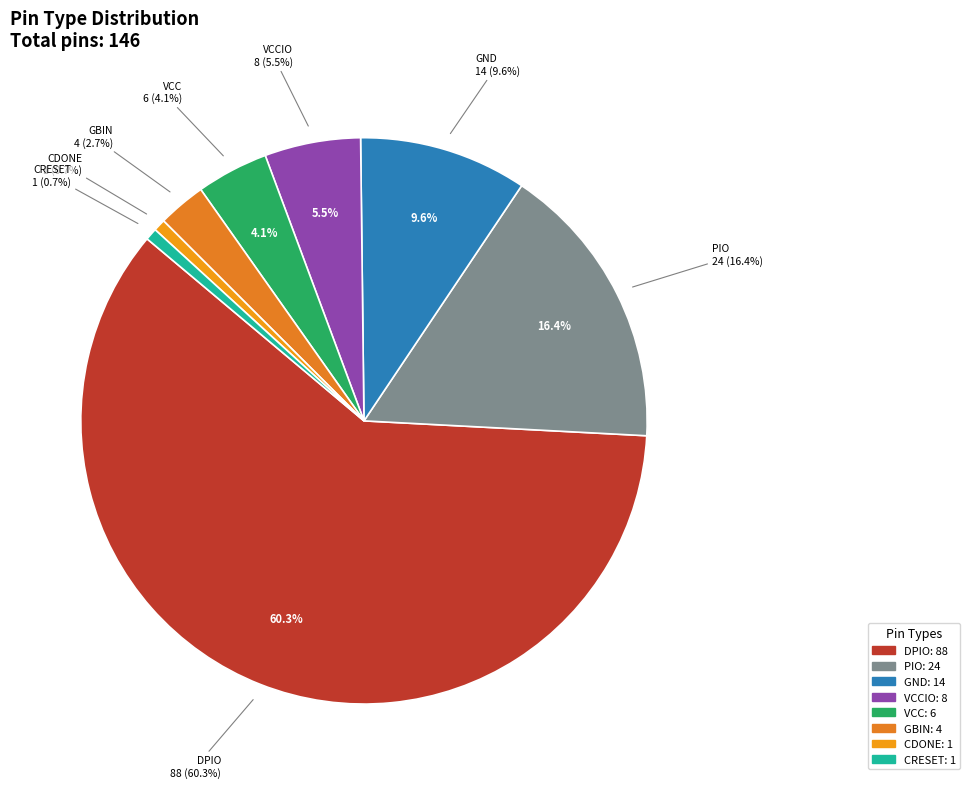

True or false: GBIN accounts for 1% of the total.

False